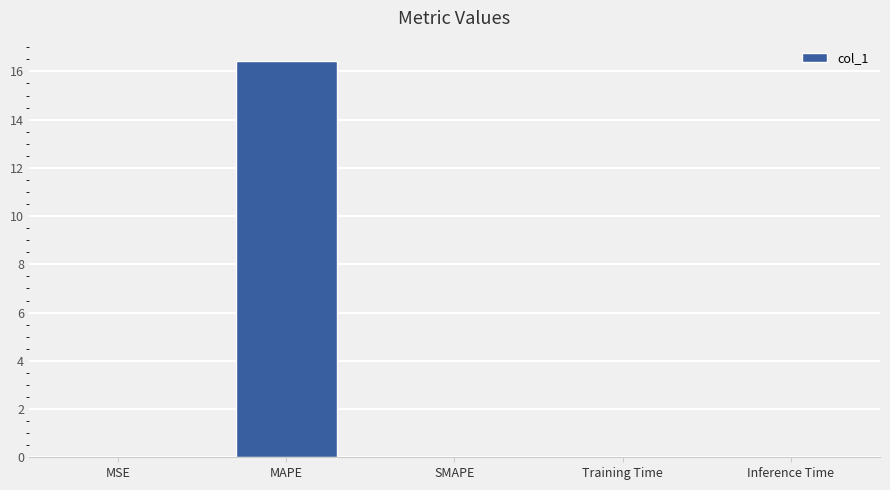

The chart shows a value of 0.0 at Inference Time. True or false?

True